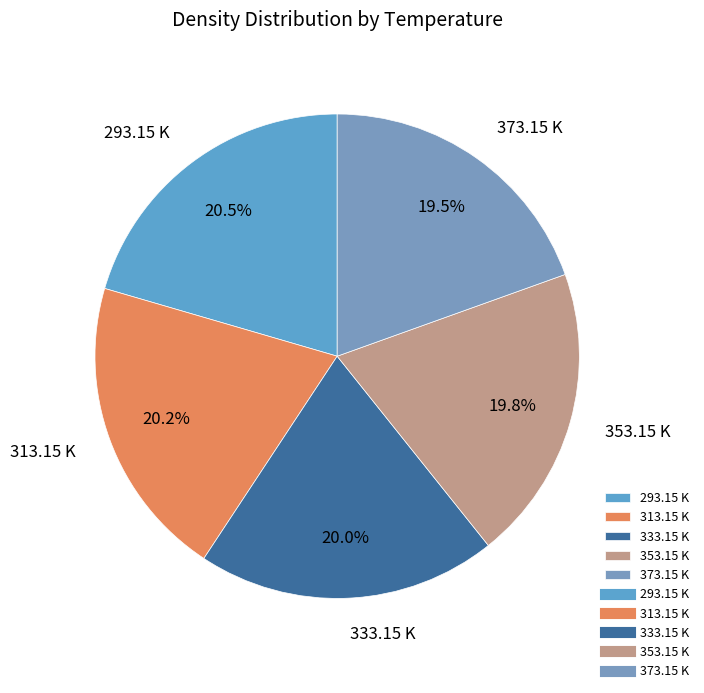

To the nearest percent, what is the difference between the largest and smallest slice percentages?

1%